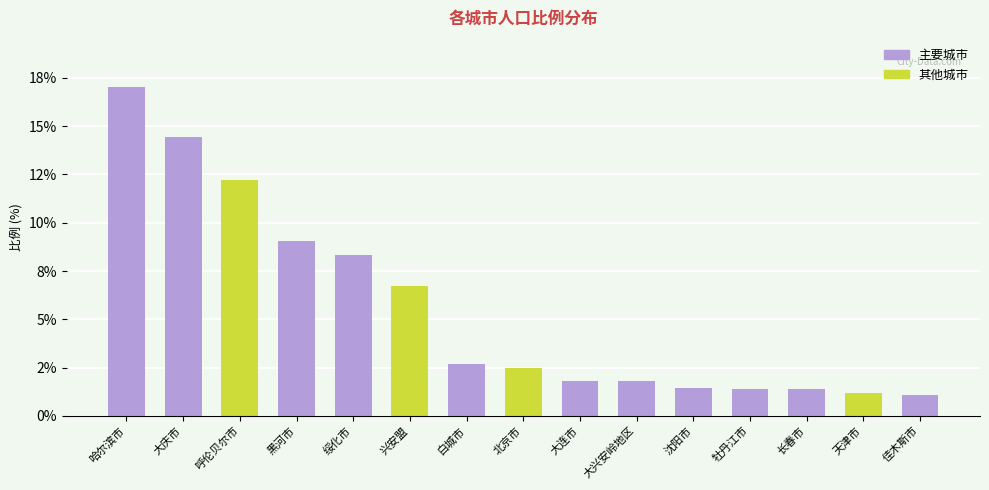

What is the difference between the values at 大庆市 and 牡丹江市?

13.0